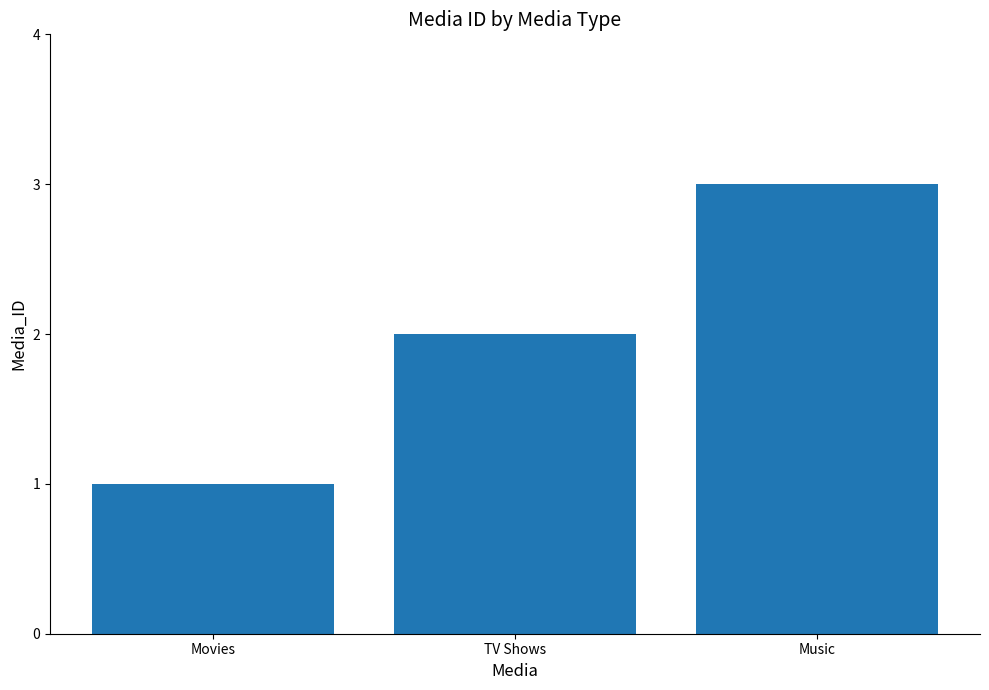

Reading left to right, transcribe all the data shown in this chart.

Movies=1	TV Shows=2	Music=3